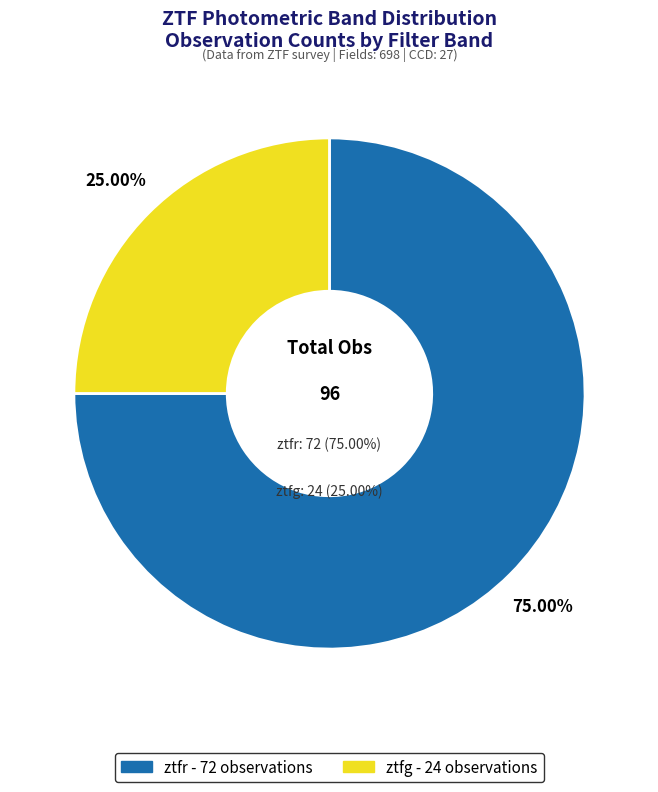

How many segments does this pie chart have?

2